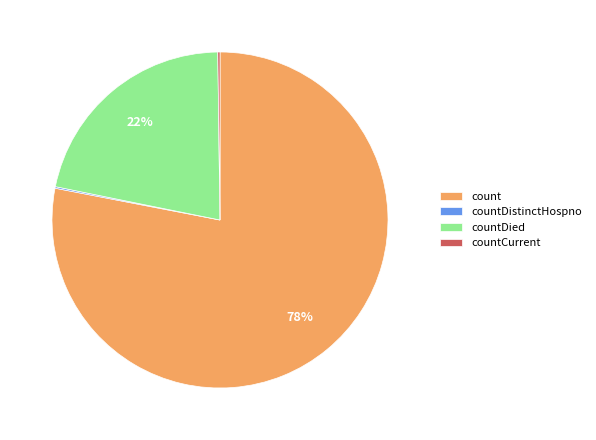

Is it true that count is 78% of the pie?

True